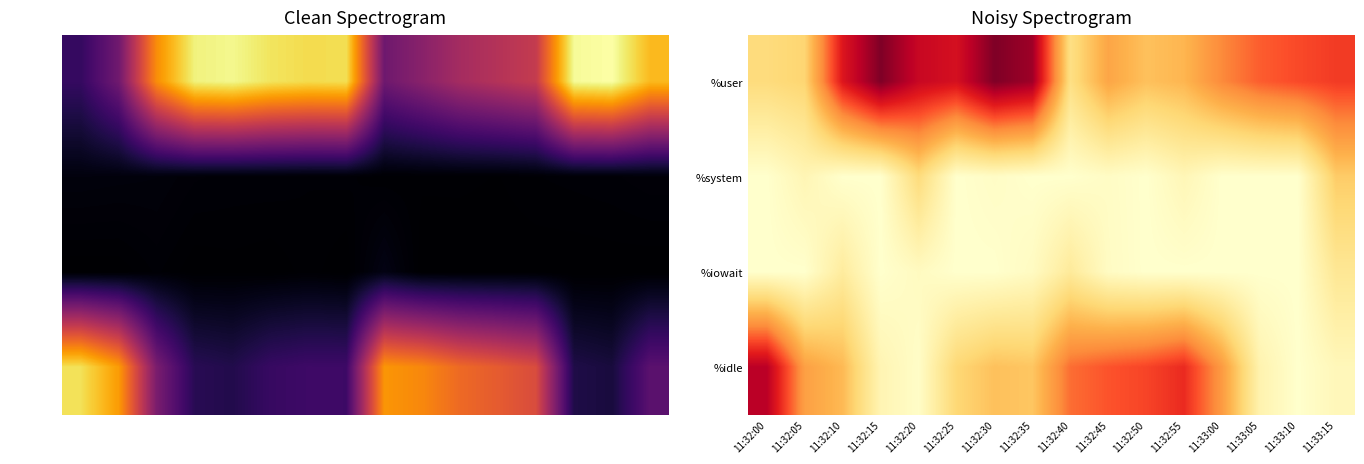

Rank the series at 11:32:30 from lowest to highest value.

%iowait, %system, %idle, %user